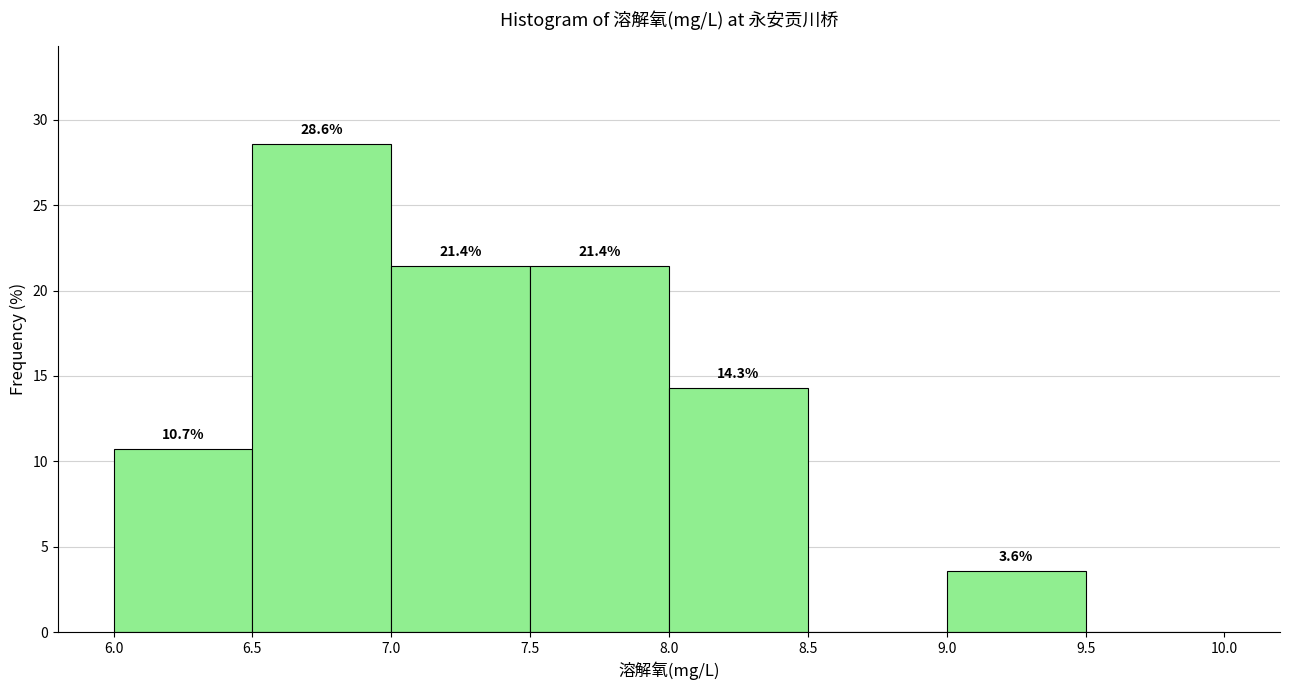

Over which range of the x-axis is the bar tallest?

6.5 to 7.0